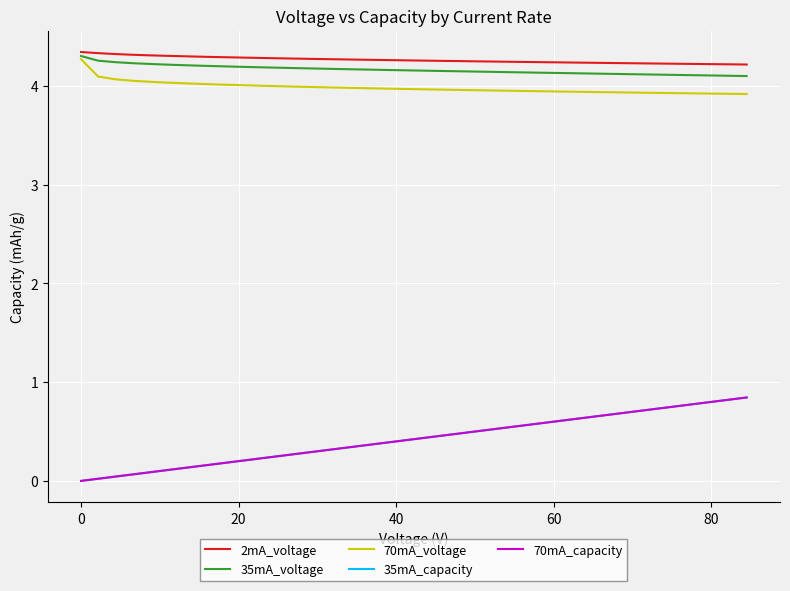

True or false: 35mA_capacity and 35mA_voltage intersect in this chart.

False